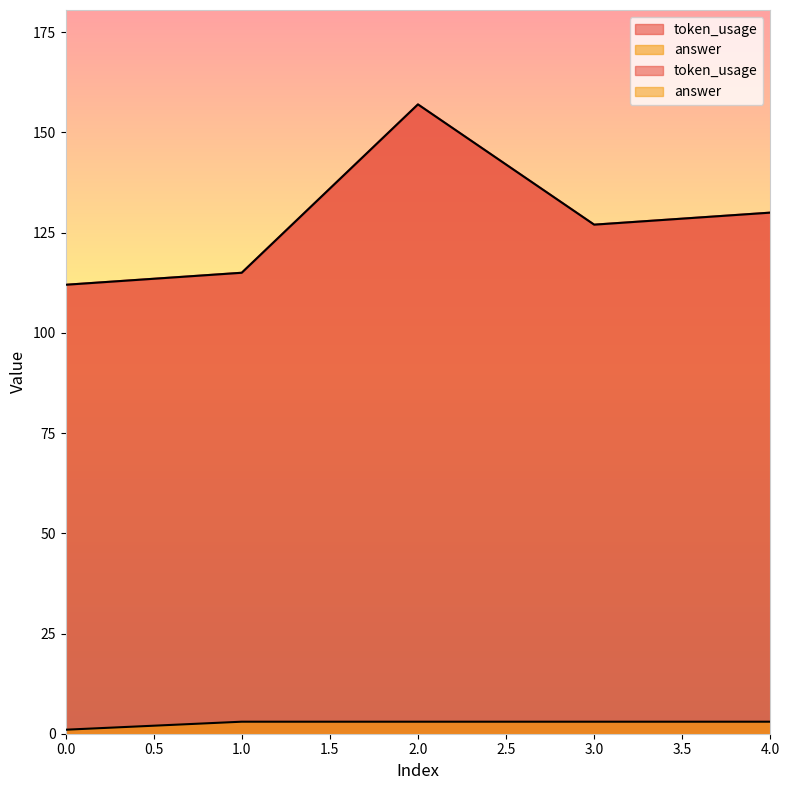

What is the approximate value of answer at 3?

3